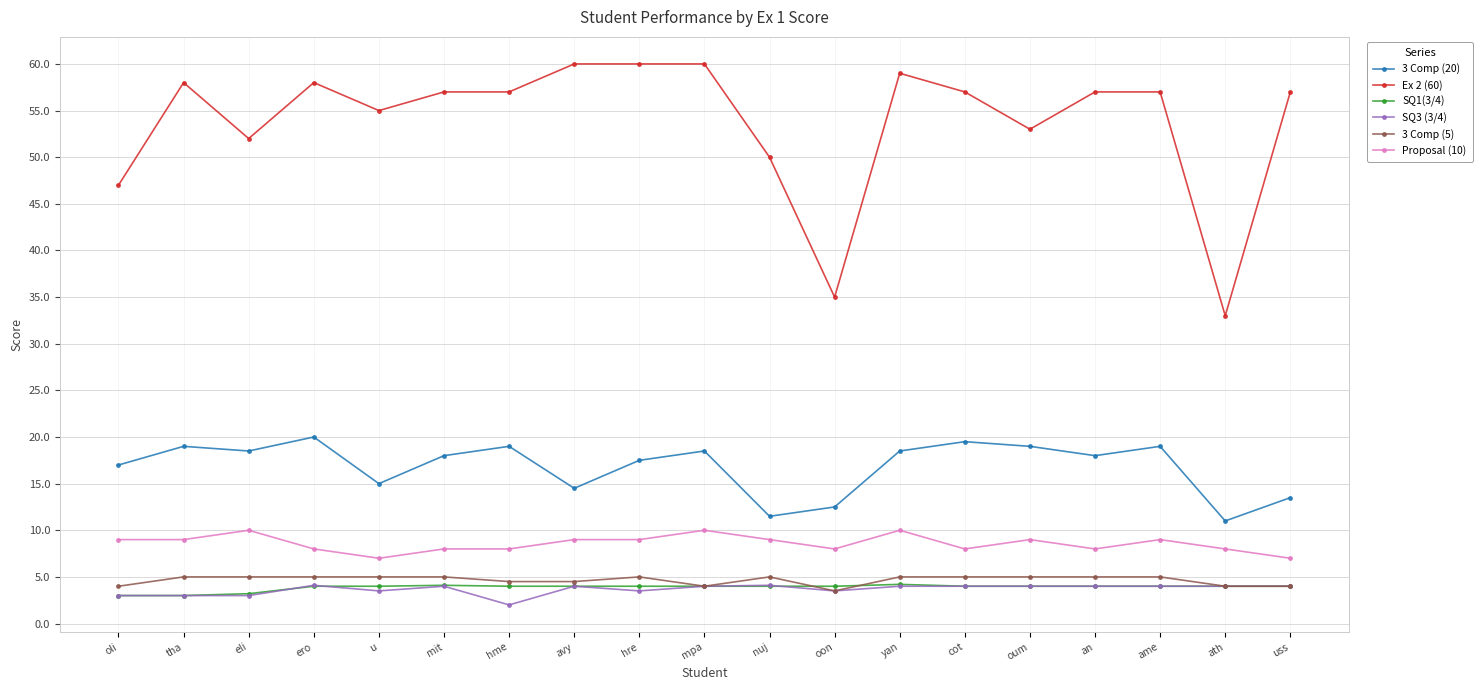

Which series has the largest range (max minus min)?

Ex 2 (60)